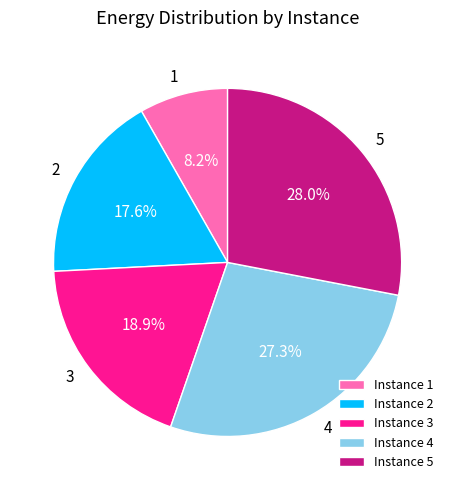

Is there any slice that represents more than half of the pie?

No